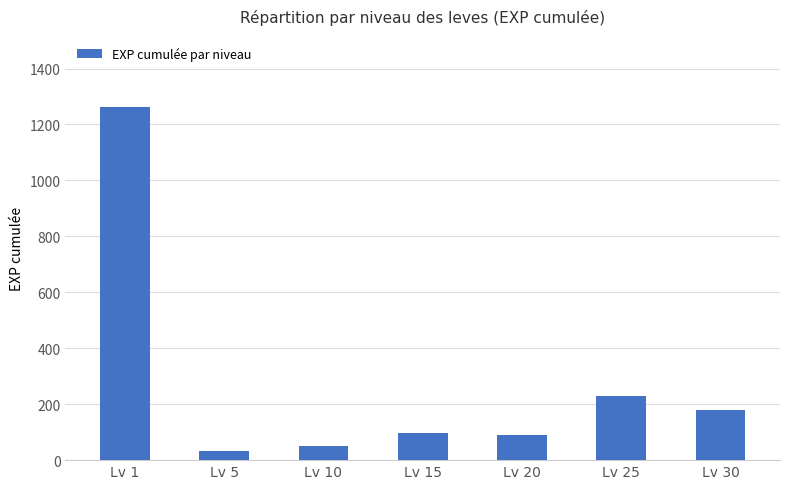

True or false: the data shows 104 at Lv 30.

False